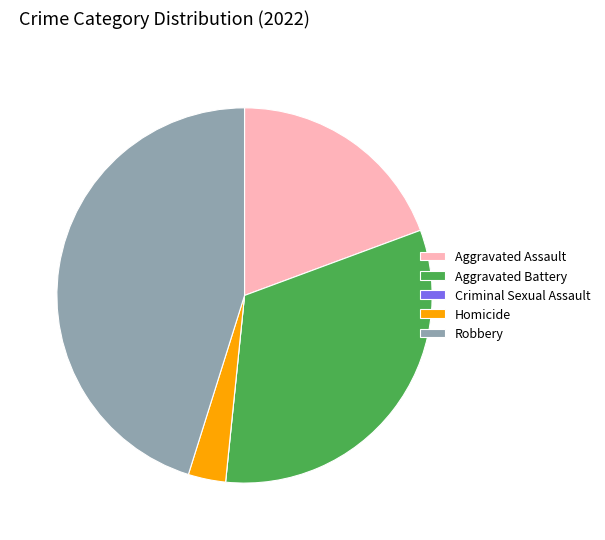

Which slice is the largest?

Robbery